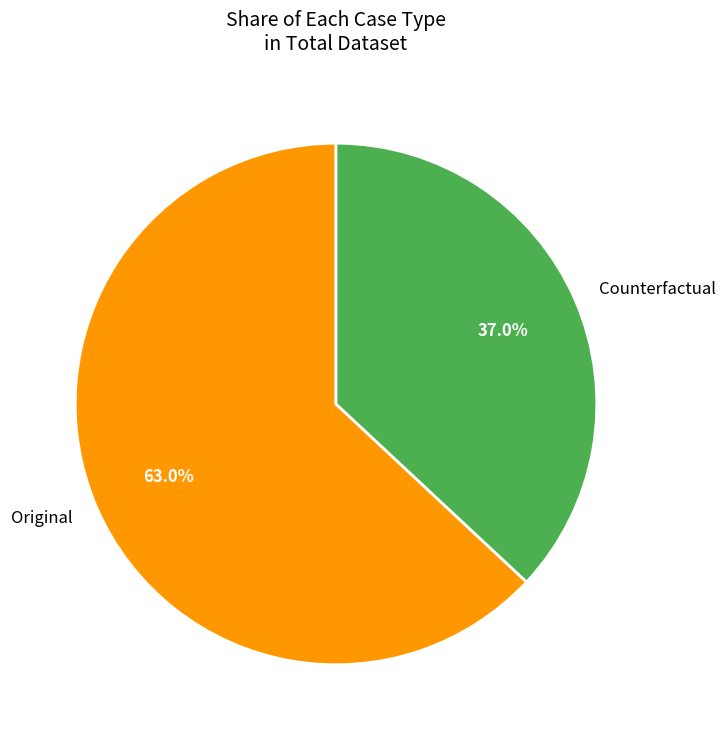

To the nearest percent, what is the difference between the Original and Counterfactual slice percentages?

26%